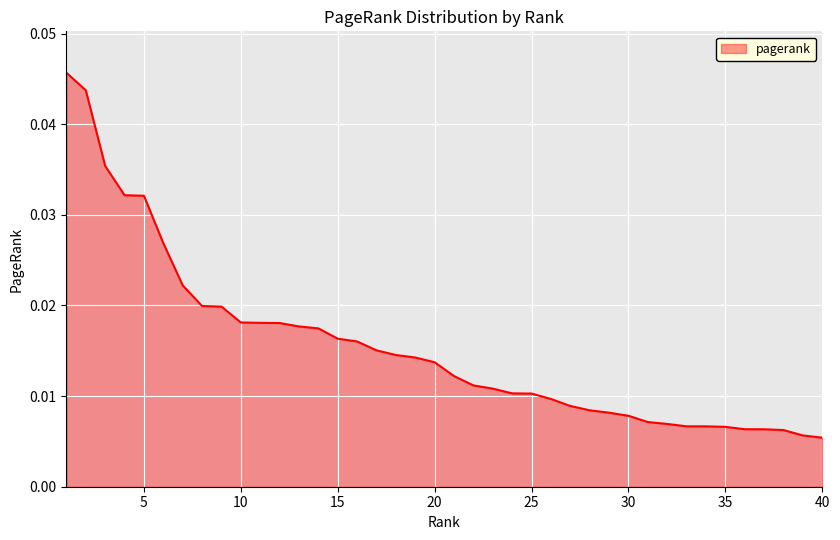

How many lines are shown in the chart?

1